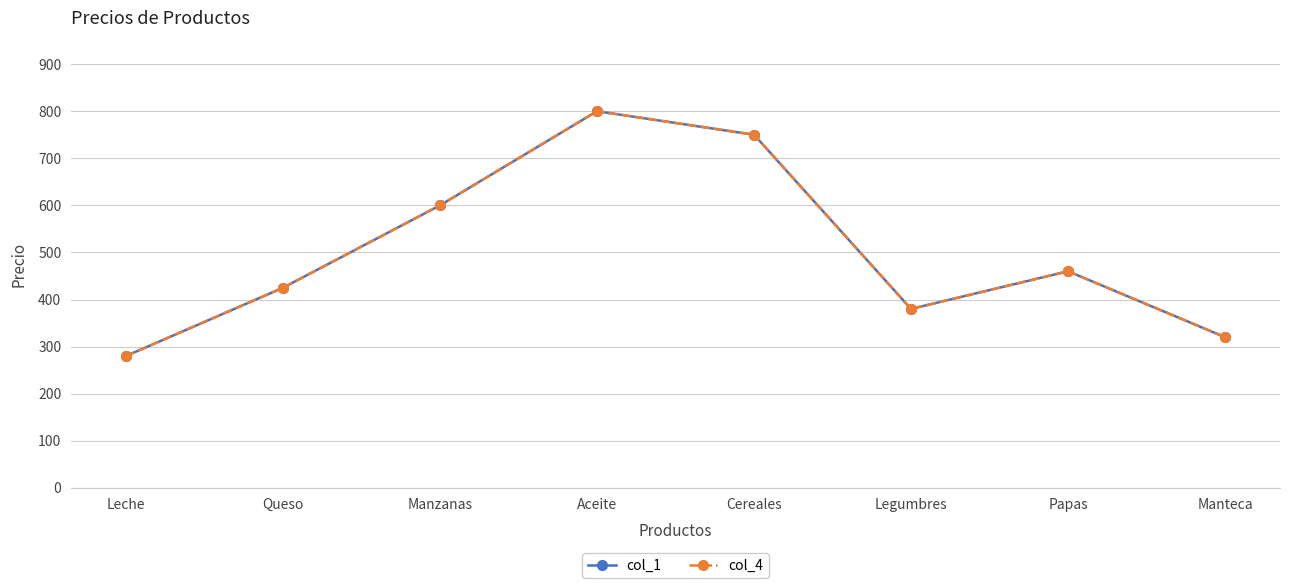

Rank the series by their maximum value, from highest to lowest.

col_1, col_4